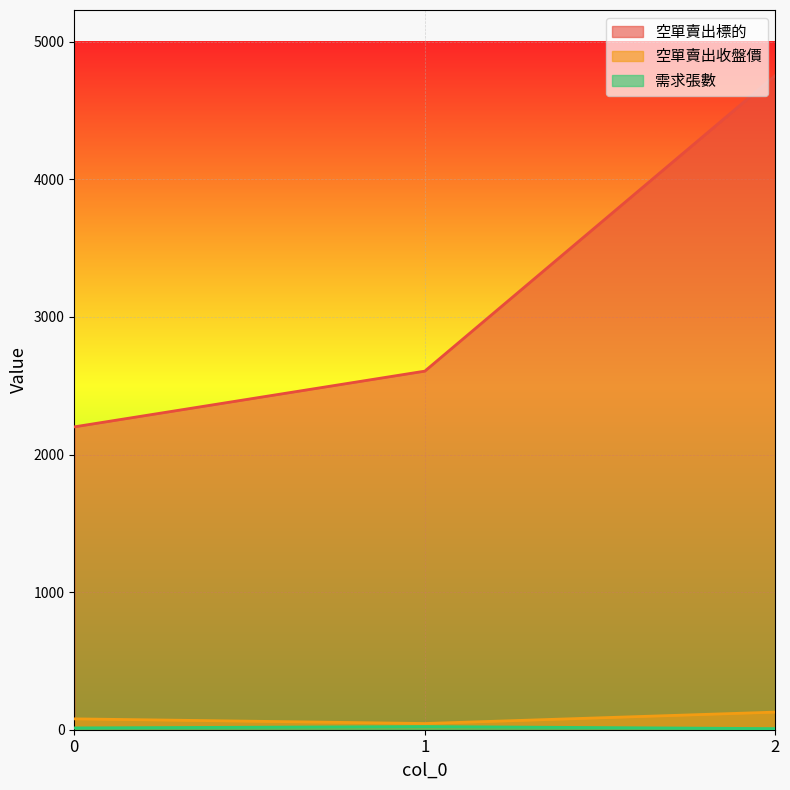

What is the maximum value shown in the chart?

4755.0